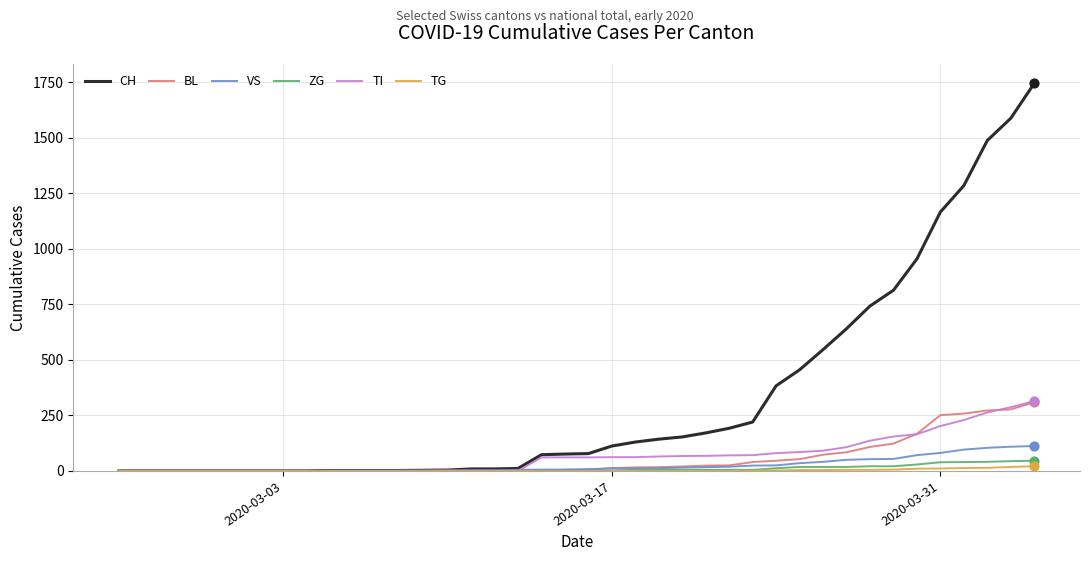

Which series has the largest total across all categories?

CH